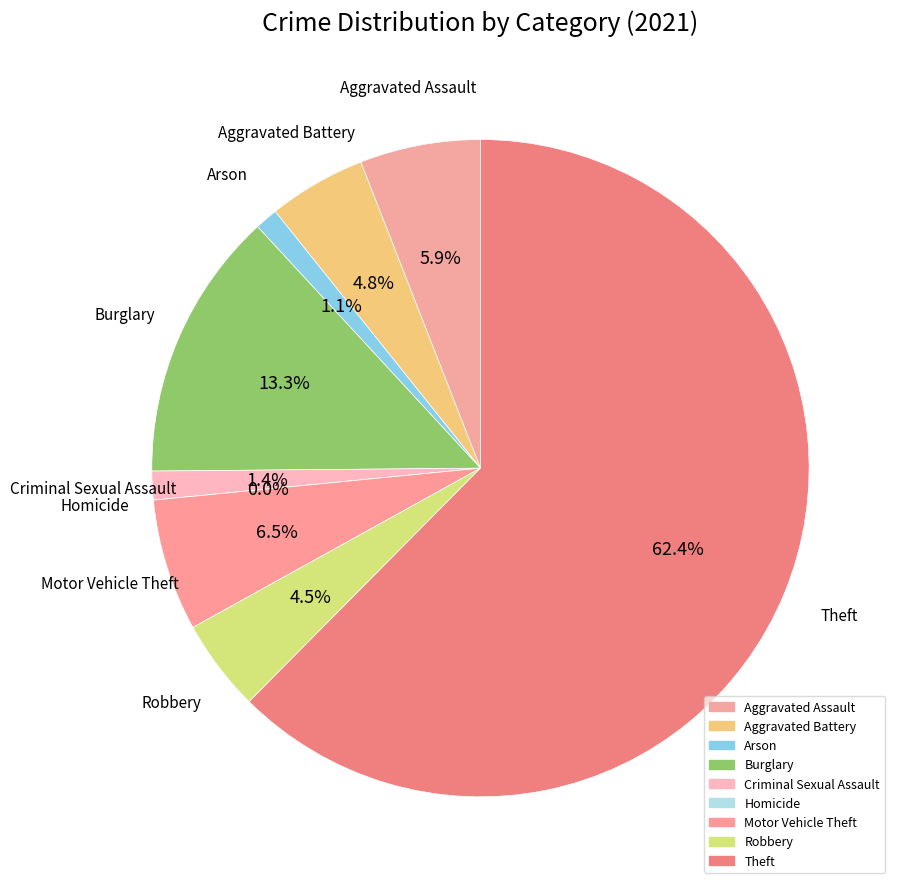

To the nearest percent, what is the difference between the largest and smallest slice percentages?

62%